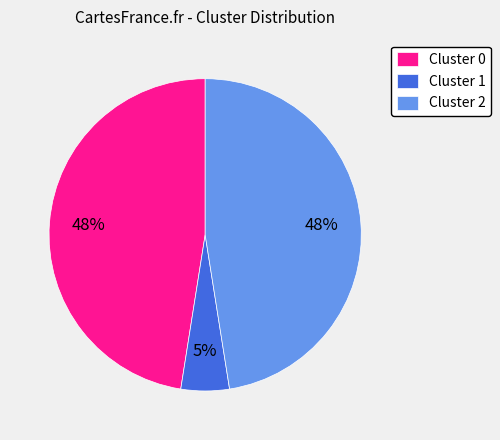

To the nearest percent, what is the average slice percentage?

33%